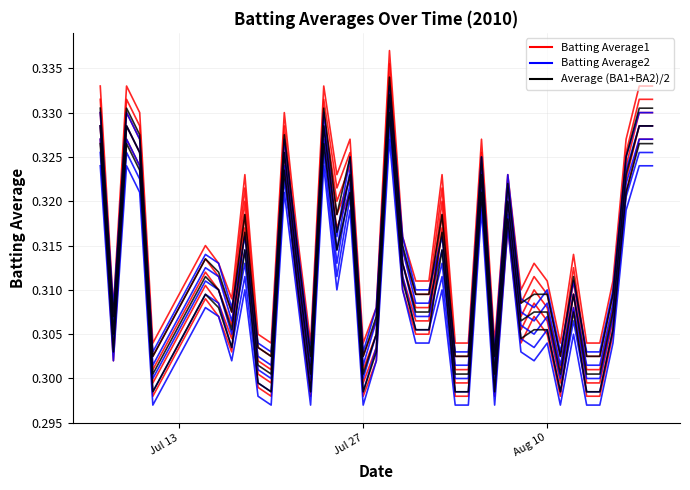

Which series has the largest total across all categories?

Batting Average1